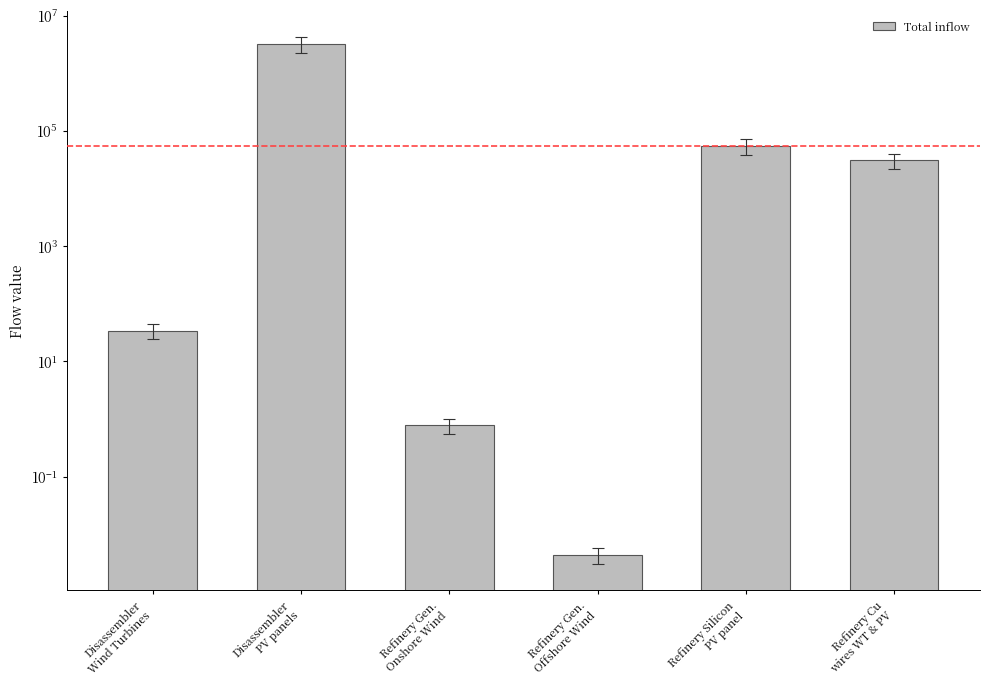

Is it true that the value at Disassembler
Wind Turbines is 17.8?

False